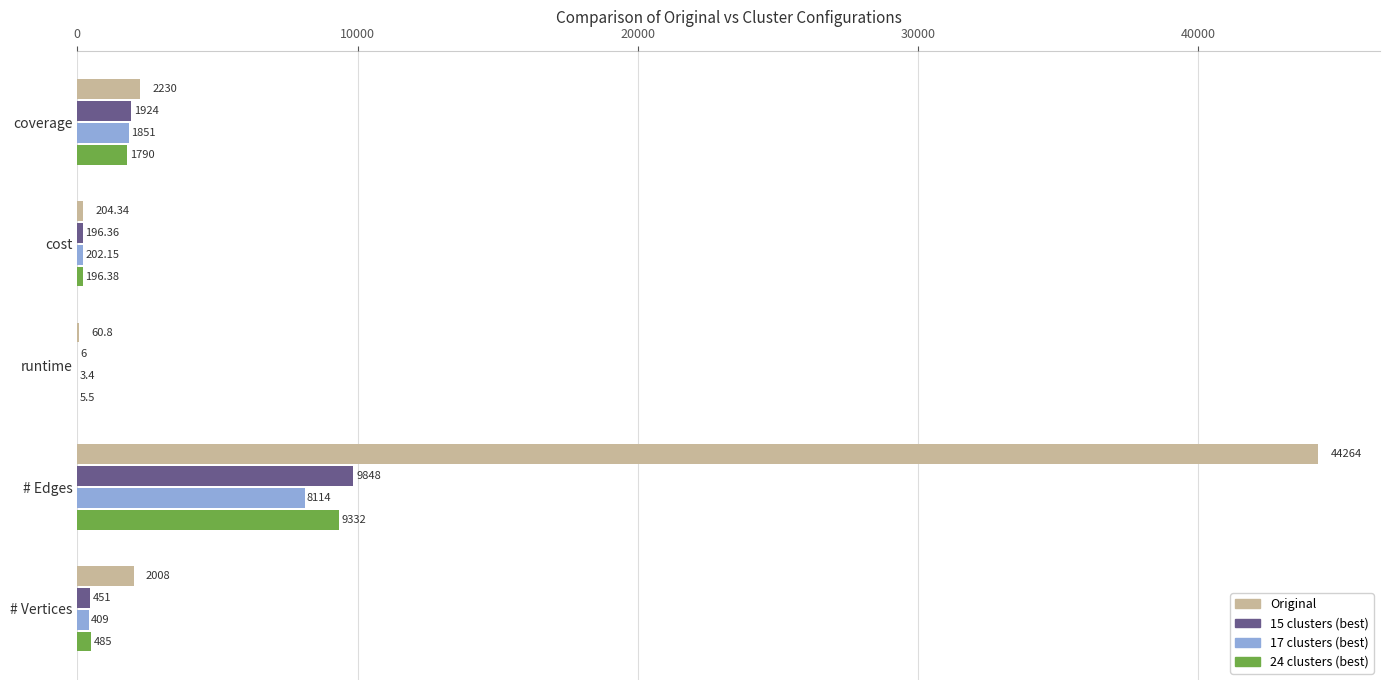

Which series changed the most between cost and # Vertices?

Original